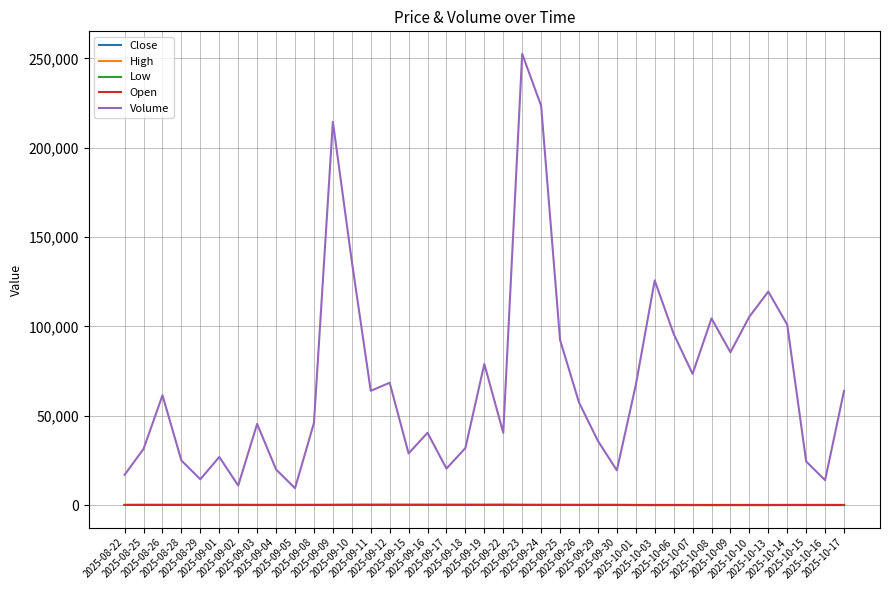

Which label corresponds to the largest value in the chart?

2025-09-23